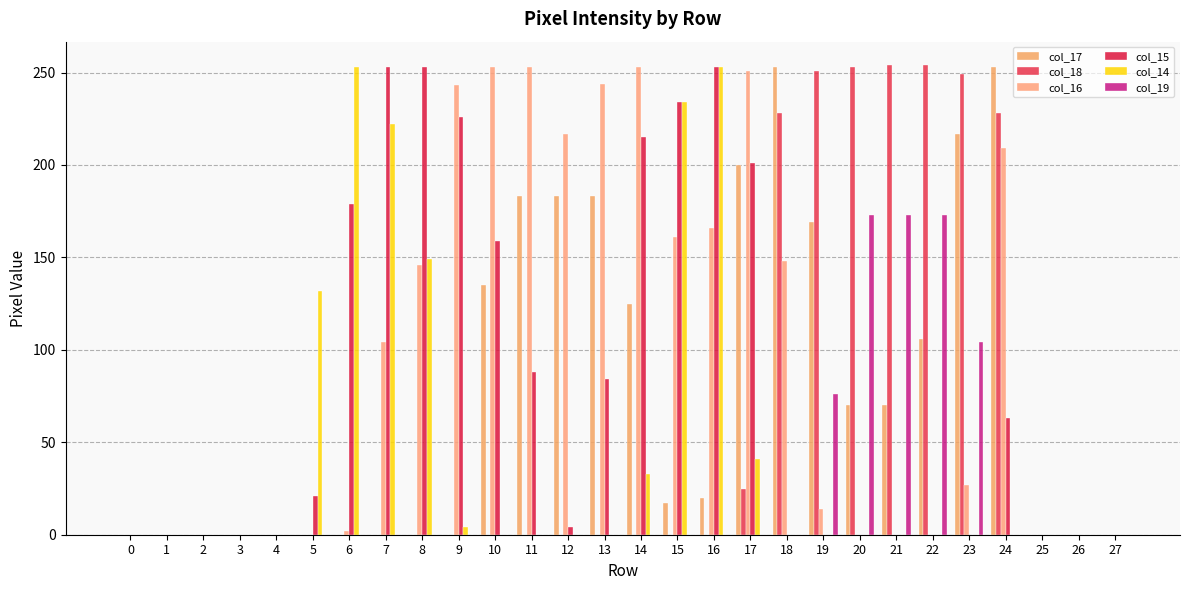

True or false: col_19 has a value of 0 at 3.

True